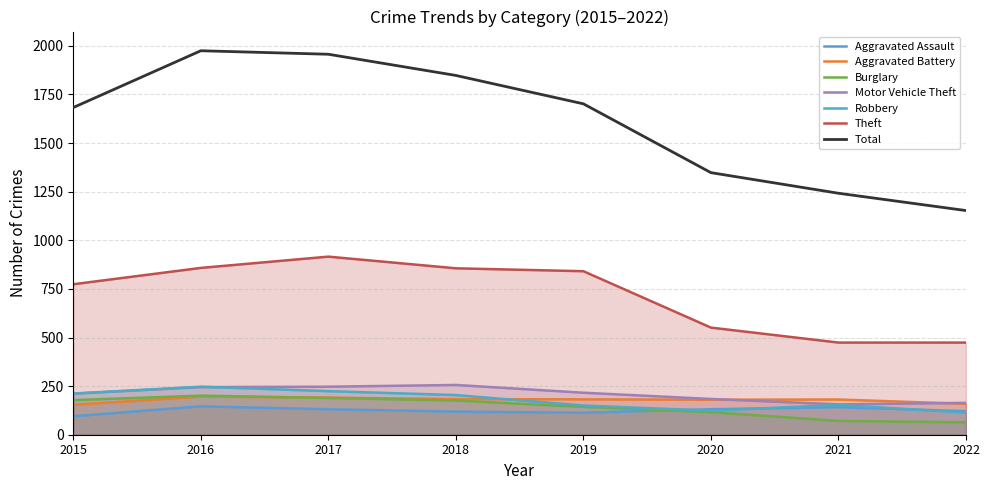

What is the average value of the Aggravated Assault series?

125